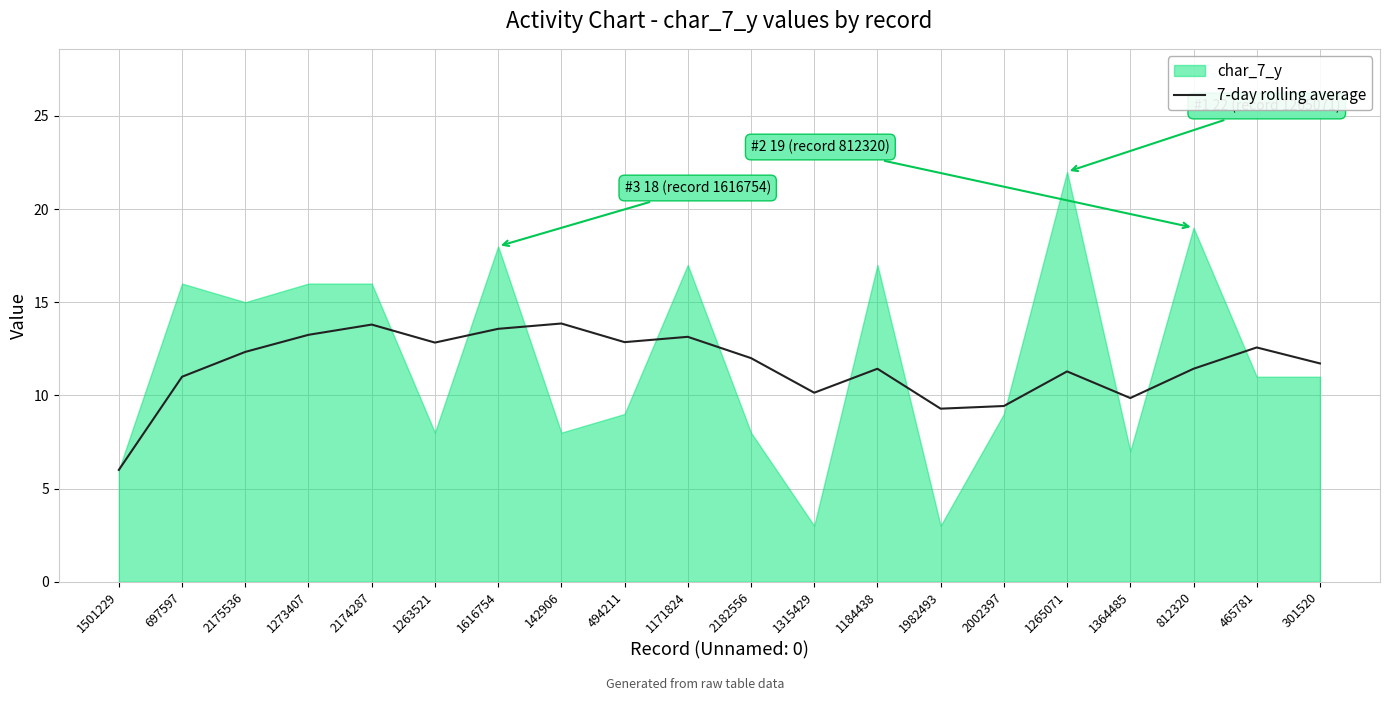

What is the label of the 15th point from the left?

2002397